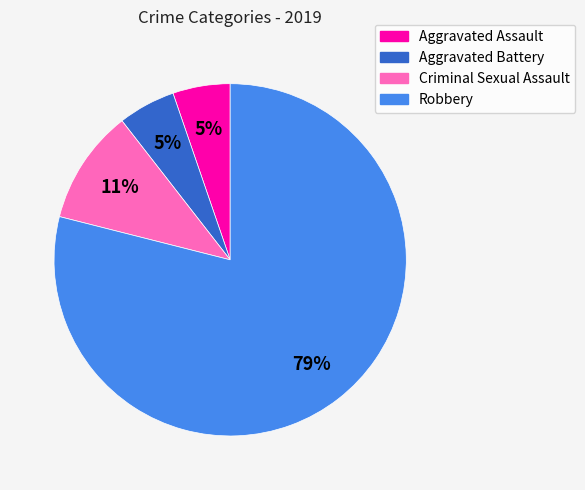

The Criminal Sexual Assault slice represents 11% of the pie. True or false?

True